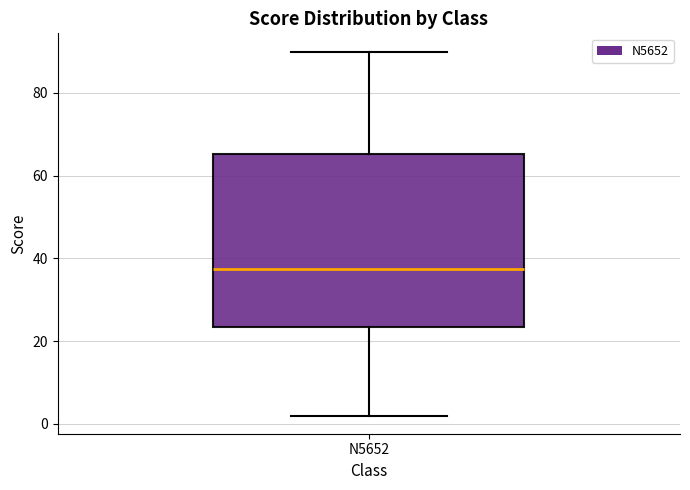

Where is the upper edge of the box for N5652 on the y-axis? The values are not printed on the chart, so give them approximately, as read against the axis.

66